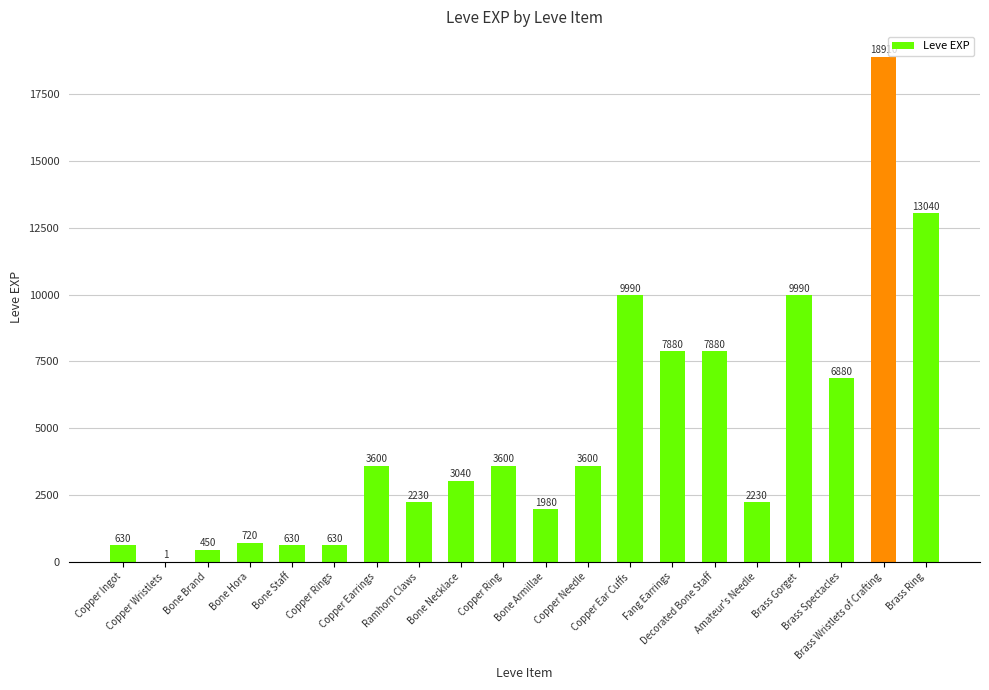

Are the bars horizontal?

No